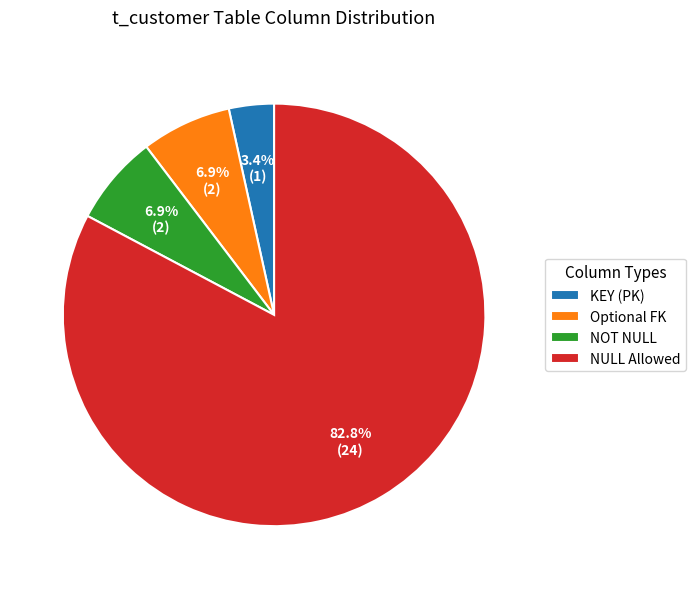

How many slices are in this pie chart?

4